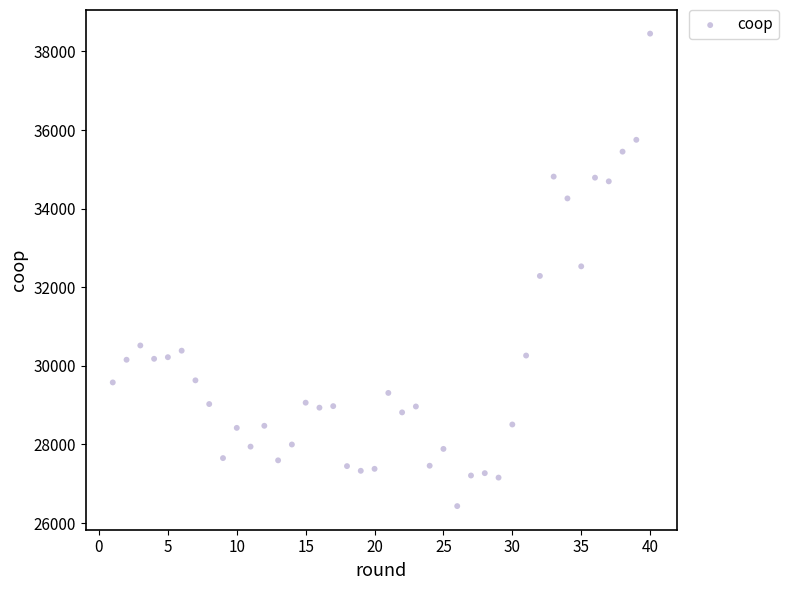

What is the range of Y values (max minus min)?

12019